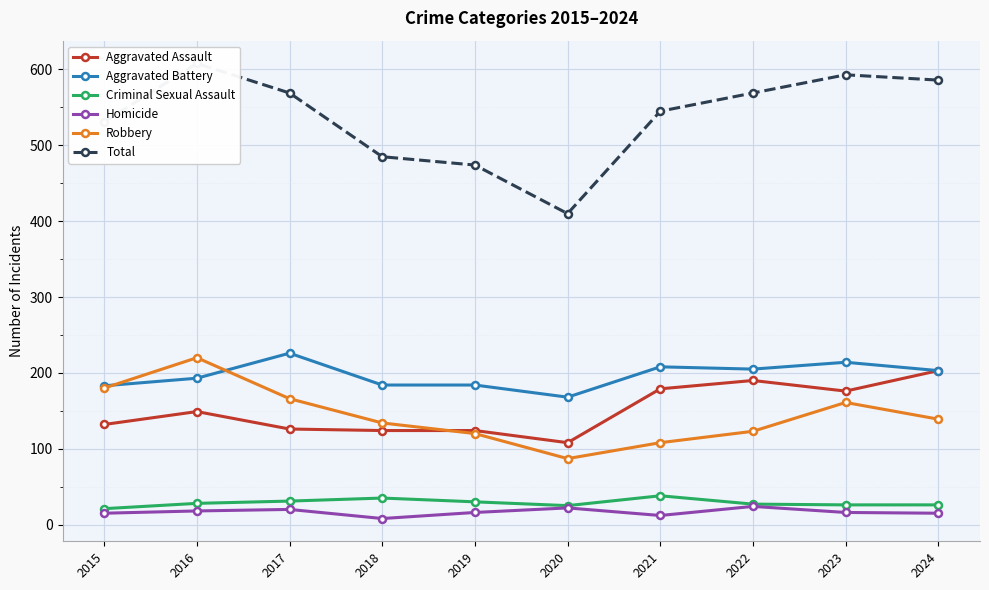

The Aggravated Assault series shows 124 at 2019. True or false?

True